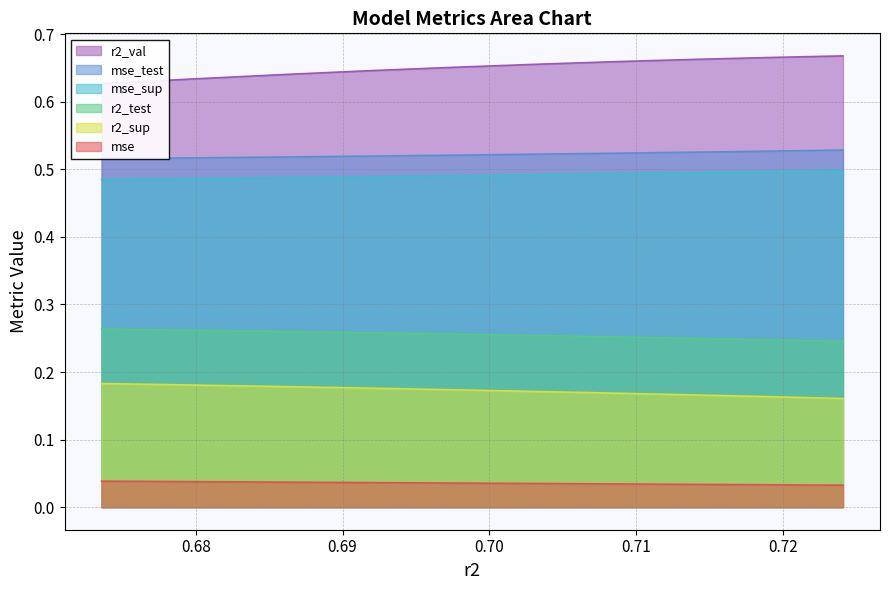

True or false: mse_sup and mse cross at least once.

False